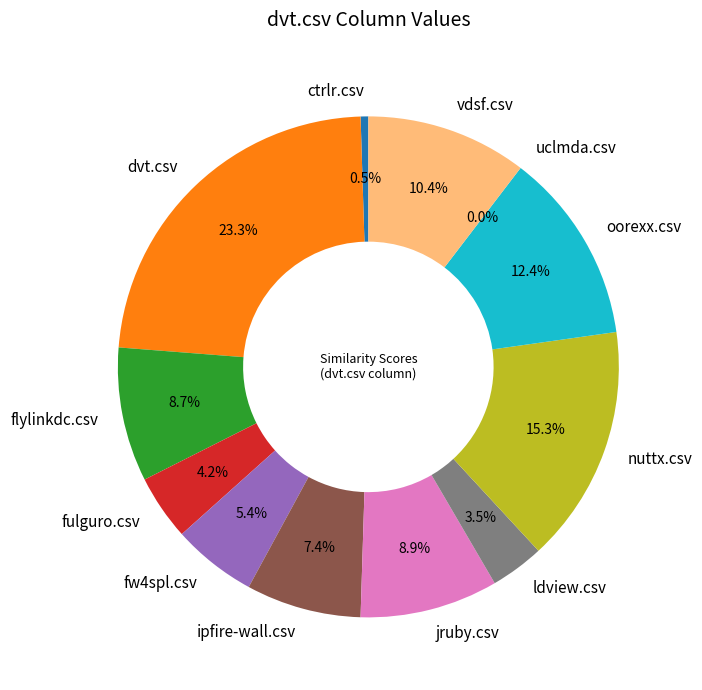

Does jruby.csv account for over 50% of the chart?

No